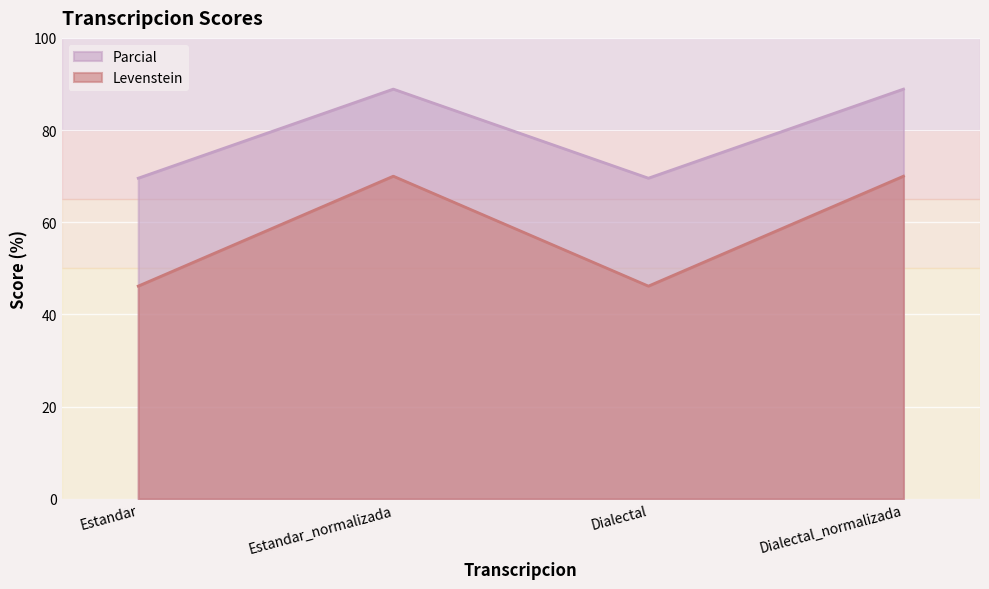

True or false: Parcial and Levenstein intersect in this chart.

False